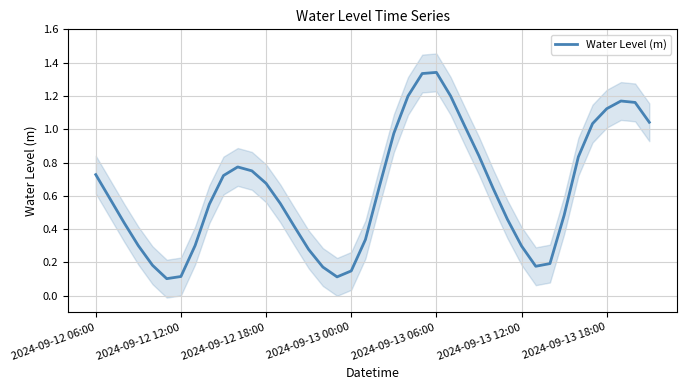

What is the sum of the values at 34 and 14?

1.2